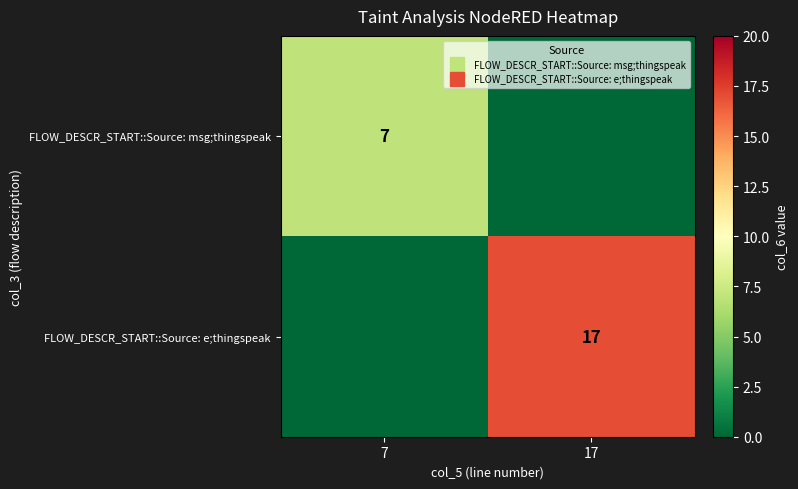

How many positive values does the FLOW_DESCR_START::Source: e;thingspeak series have?

1